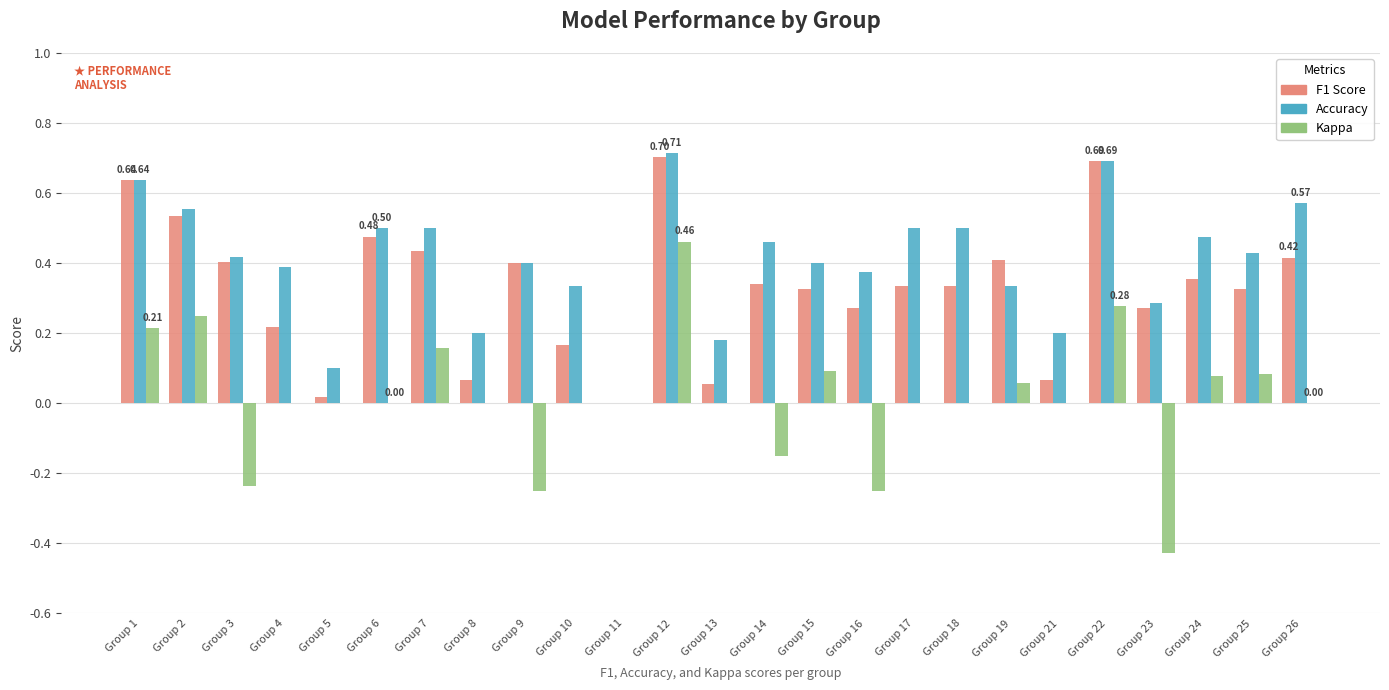

At which category is the sum across all series the highest?

Group 12